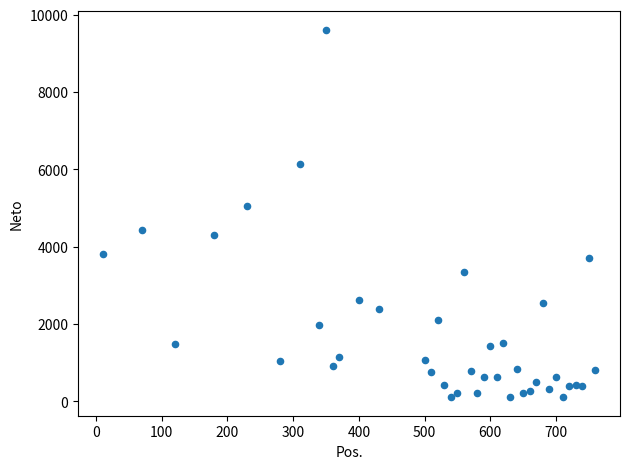

What Y value in the scatter plot is closest to 4860?

5064.8